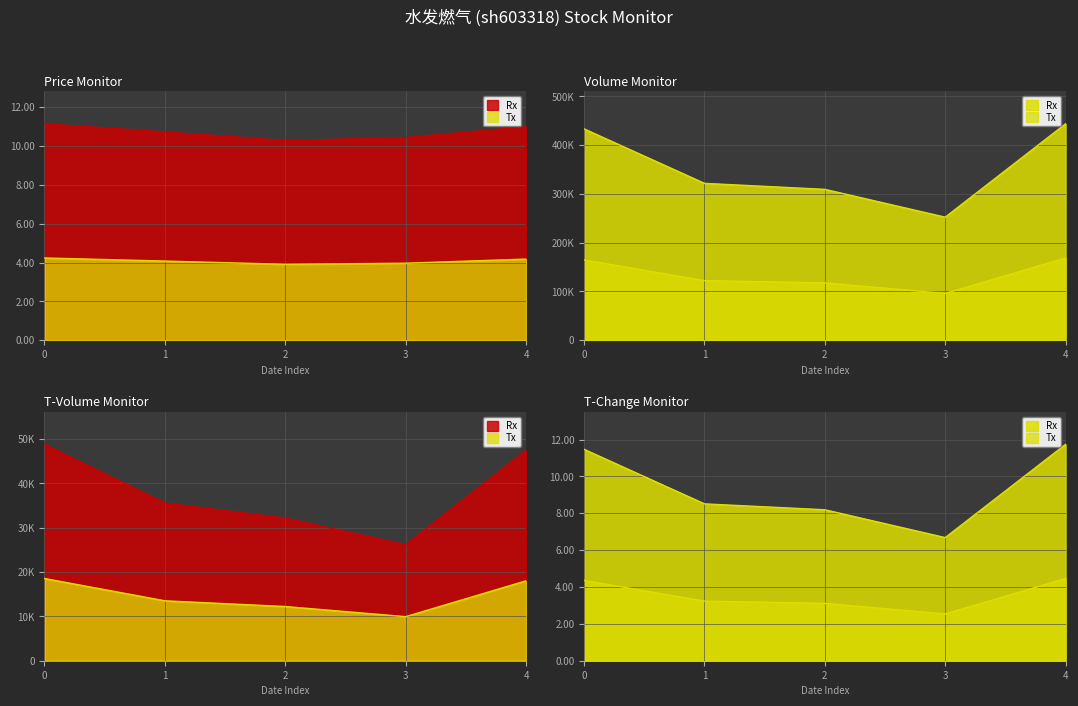

How many data points in volume are above 321788?

2